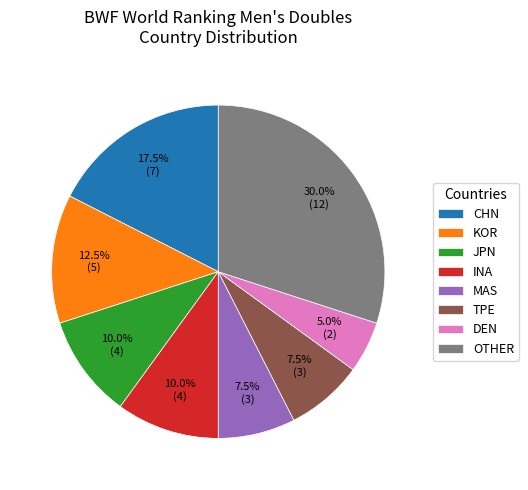

What portion of the pie excludes TPE?

92.5%